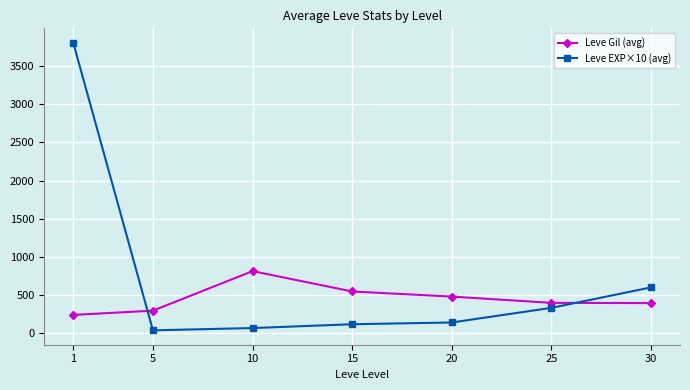

What is the minimum value for Leve Gil (avg)?

239.2